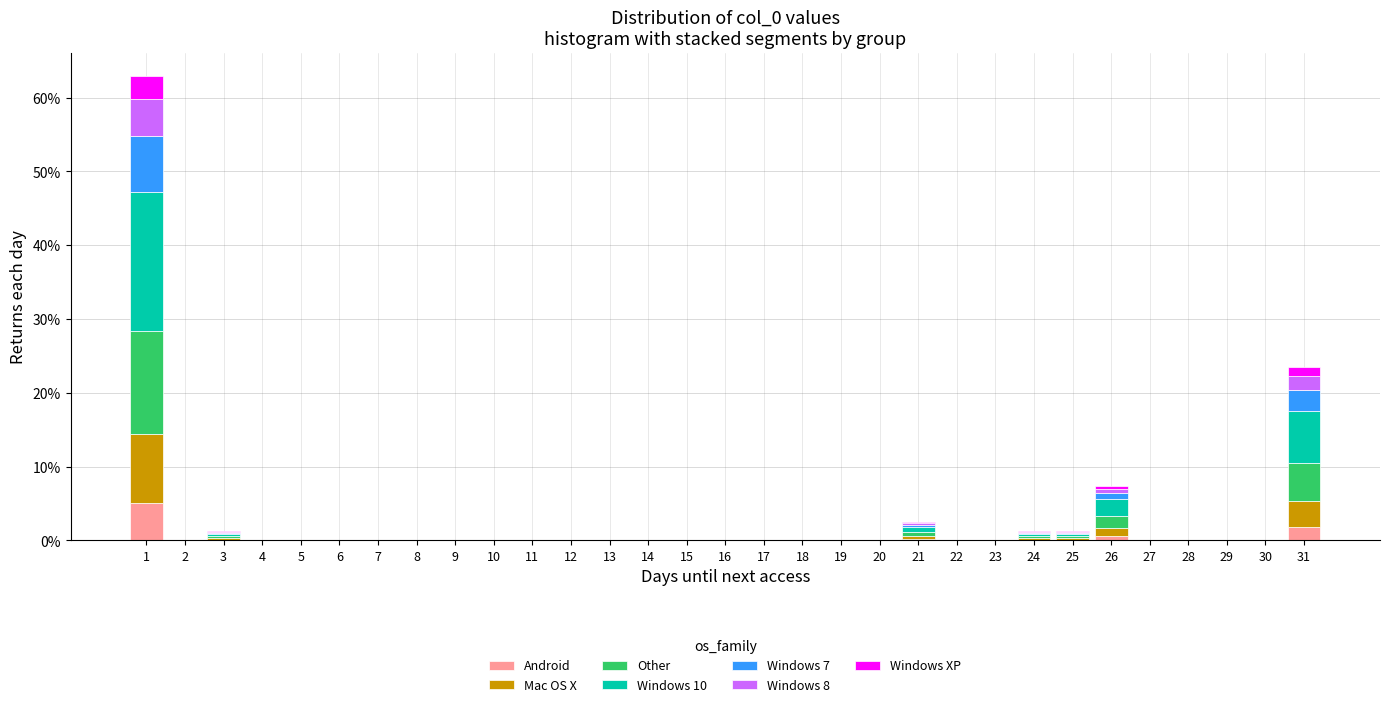

Which range on the x-axis has the tallest stacked bar (by total height)?

0.5 to 1.5